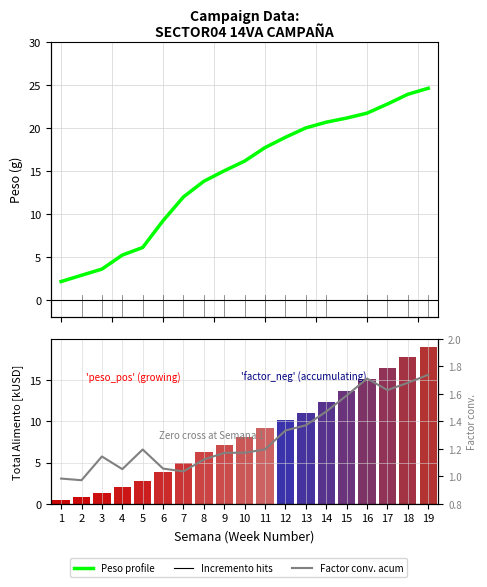

Are the bars horizontal?

No